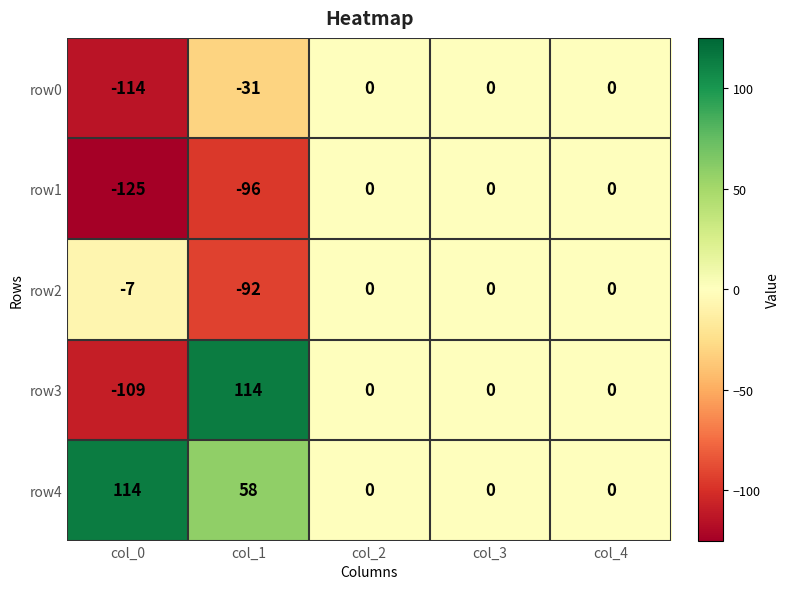

Which series has the largest total across all categories?

row4